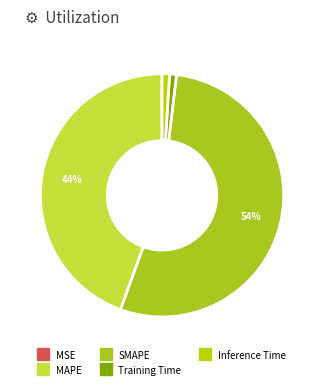

Is there a majority slice in this chart?

Yes